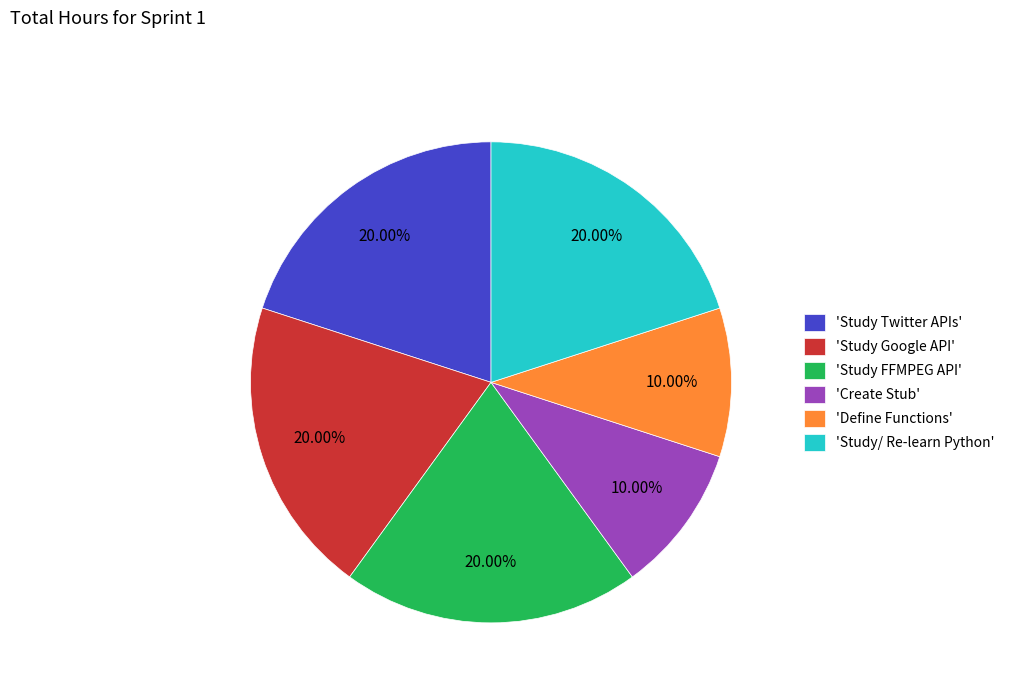

Is 'Study Twitter APIs' the majority of the pie?

No